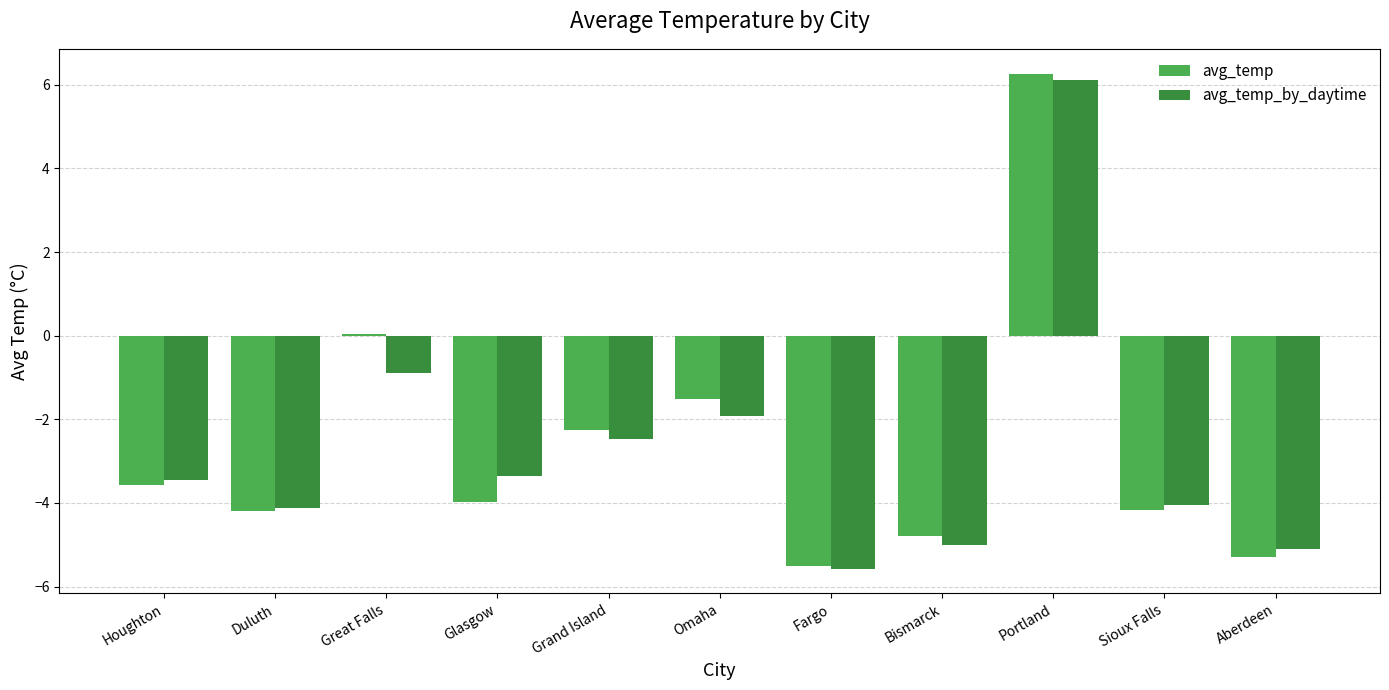

What are all the series names shown in the legend?

avg_temp, avg_temp_by_daytime